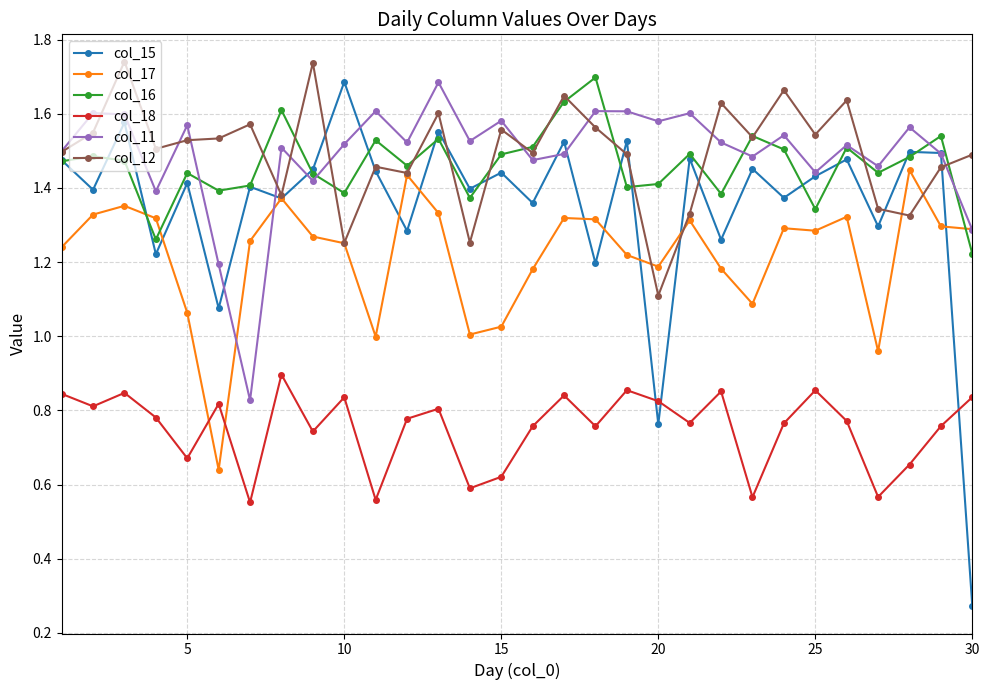

At how many categories does at least one series exceed 0?

30